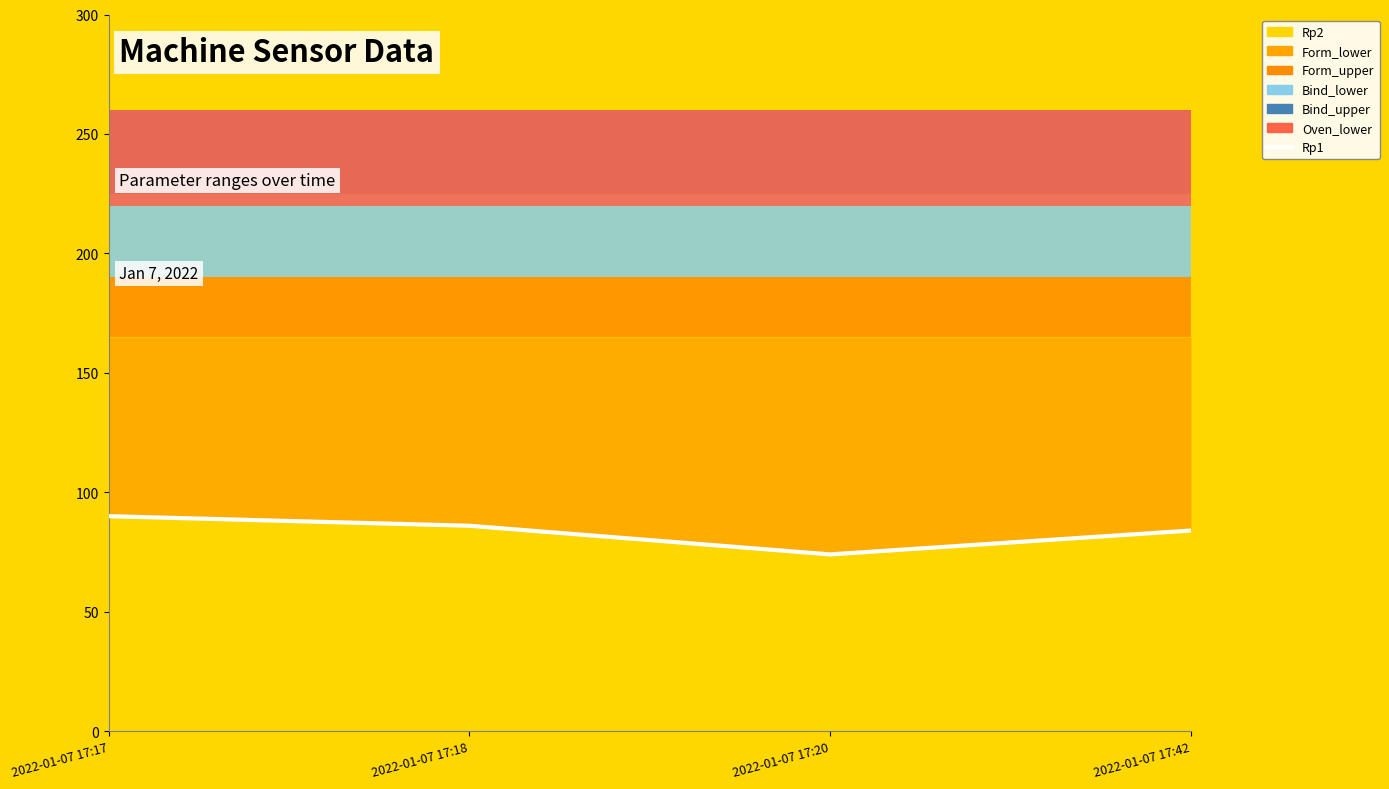

Where is the data nearest to the value 82?

2022-01-07 17:42